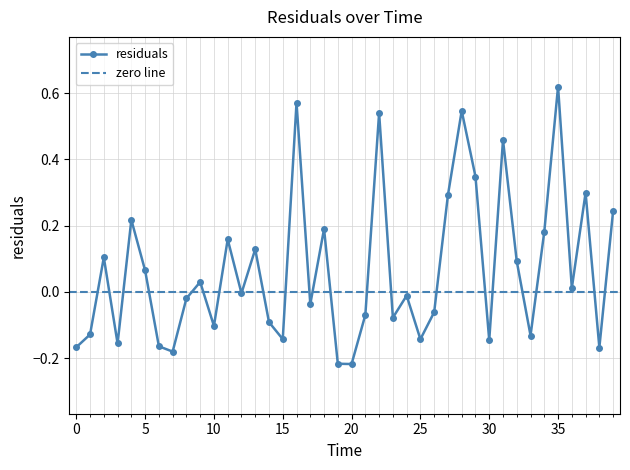

Rank the categories by value from highest to lowest.

35.0, 16.0, 28.0, 22.0, 31.0, 29.0, 37.0, 27.0, 39.0, 4.0, 18.0, 34.0, 11.0, 13.0, 2.0, 32.0, 5.0, 9.0, 36.0, 12.0, 24.0, 8.0, 17.0, 26.0, 21.0, 23.0, 14.0, 10.0, 1.0, 33.0, 15.0, 25.0, 30.0, 3.0, 6.0, 0.0, 38.0, 7.0, 19.0, 20.0